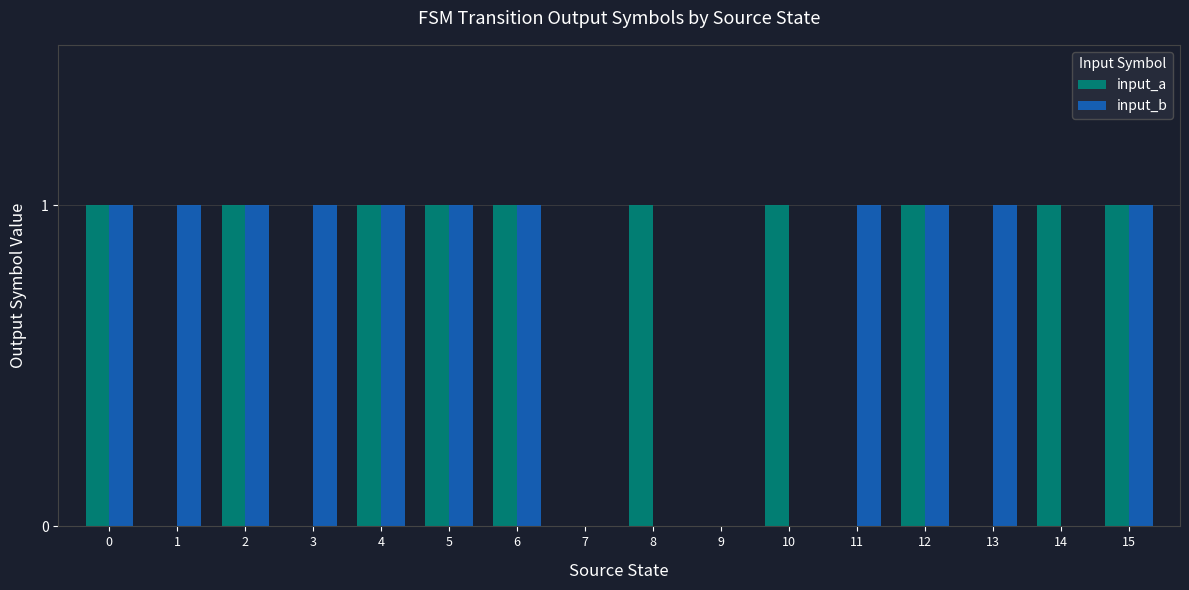

How many series are shown in this chart?

2